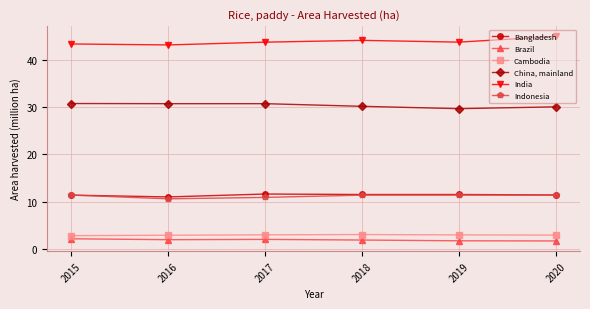

What is the difference between the second highest and second lowest values in the China, mainland series?

0.7